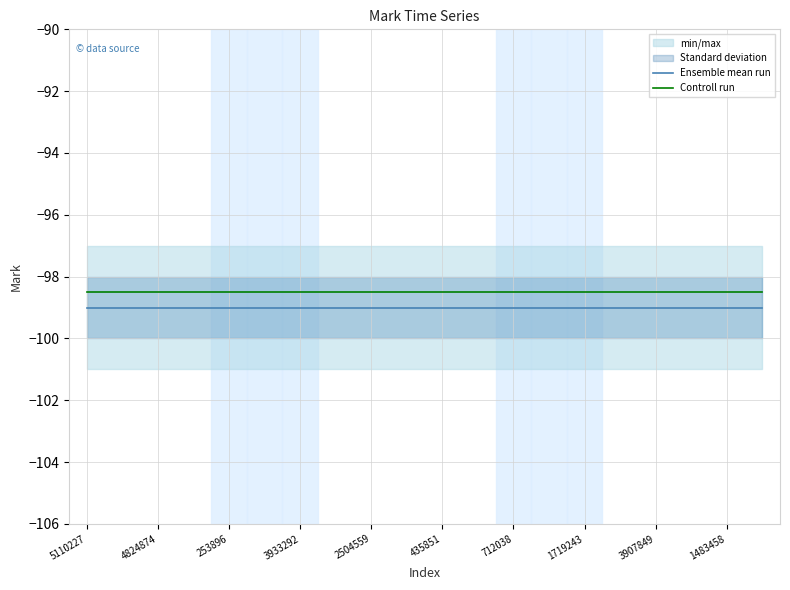

Reading left to right, transcribe all the data shown in this chart.

Ensemble mean run: -99.0	-99.0	-99.0	-99.0	-99.0	-99.0	-99.0	-99.0	-99.0	-99.0	-99.0	-99.0	-99.0	-99.0	-99.0	-99.0	-99.0	-99.0	-99.0	-99.0
Controll run: -98.5	-98.5	-98.5	-98.5	-98.5	-98.5	-98.5	-98.5	-98.5	-98.5	-98.5	-98.5	-98.5	-98.5	-98.5	-98.5	-98.5	-98.5	-98.5	-98.5